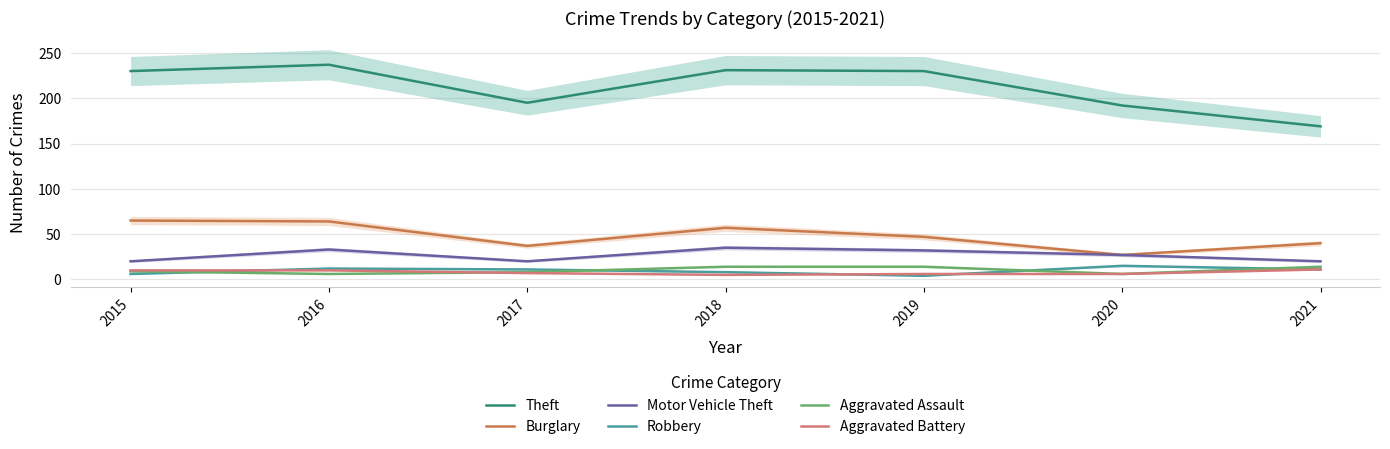

How many values in the Aggravated Assault series exceed 9?

3